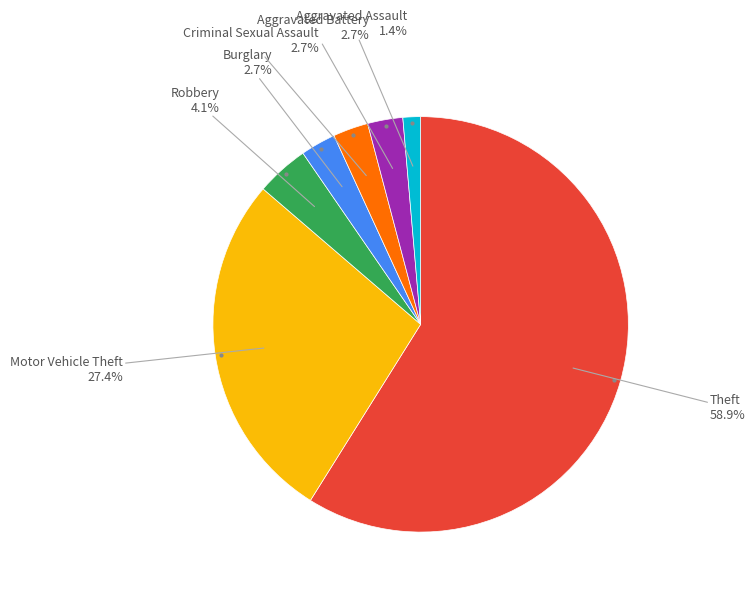

Does any single category account for the majority?

Yes